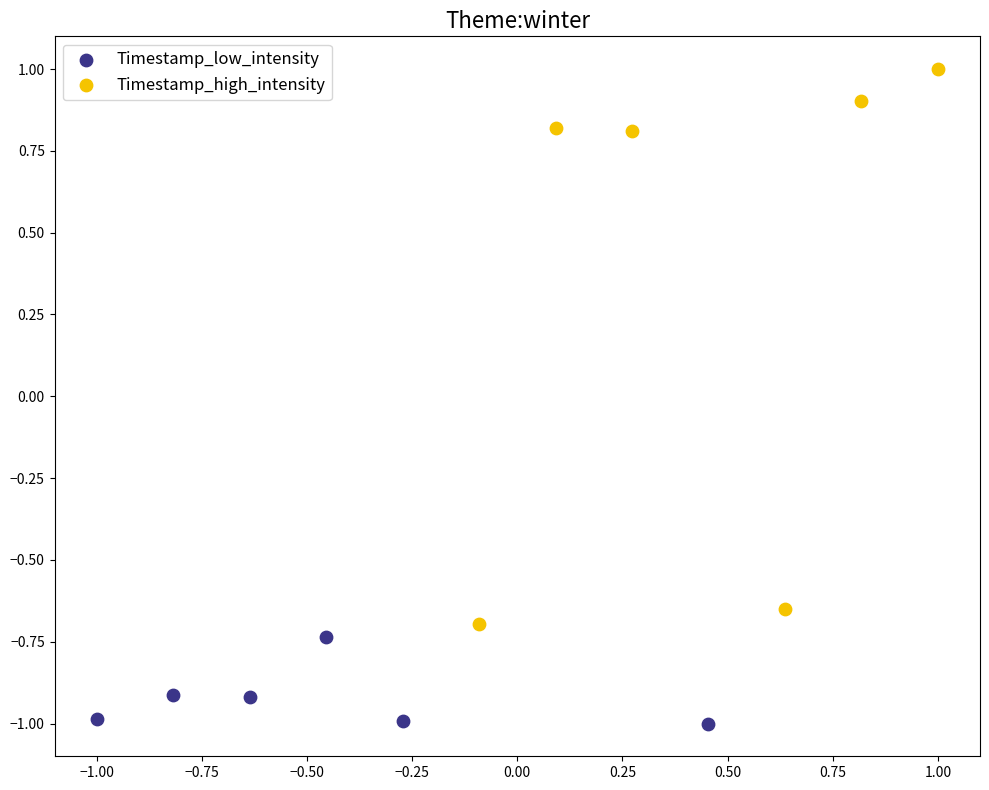

Which series reaches the maximum Y coordinate?

Timestamp_high_intensity